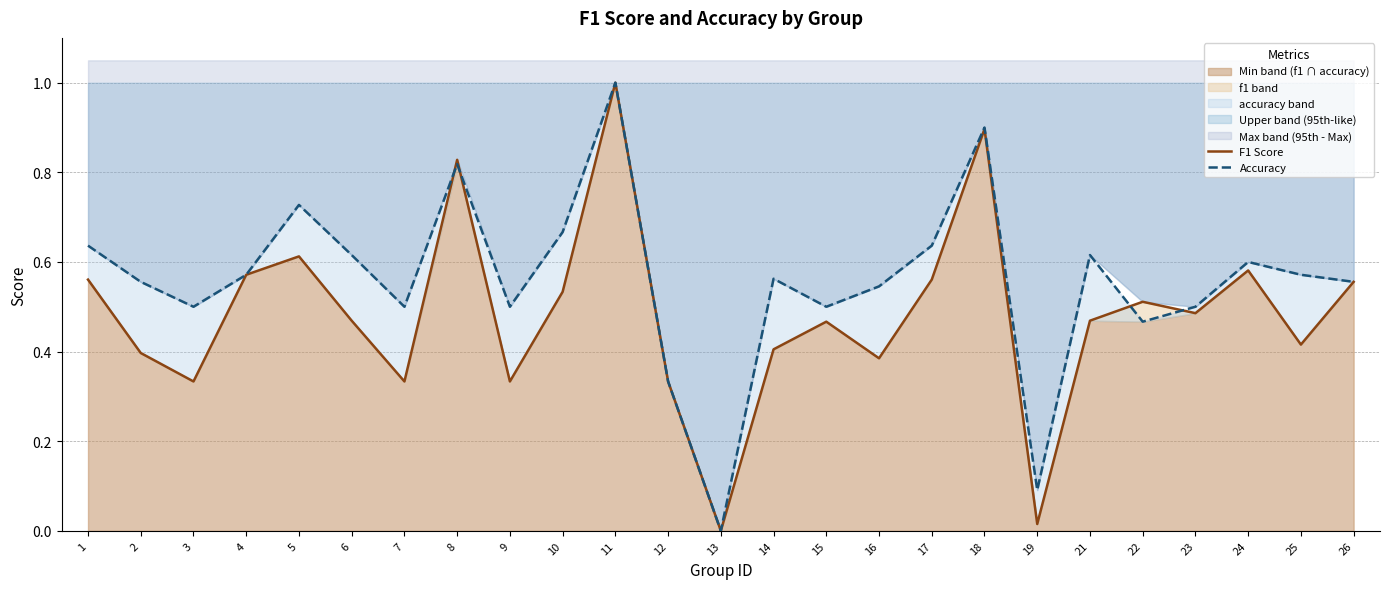

Between which two adjacent categories do Accuracy and F1 Score first intersect?

7 and 8